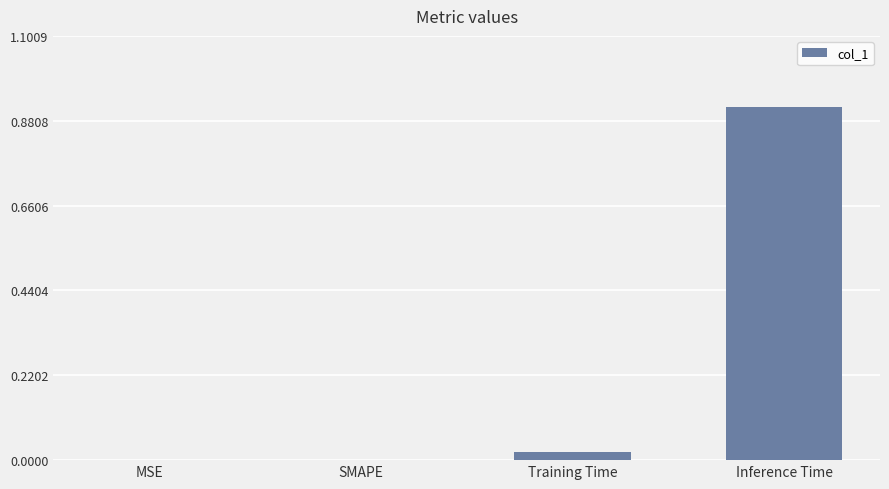

Which has a higher value, Training Time or Inference Time?

Inference Time